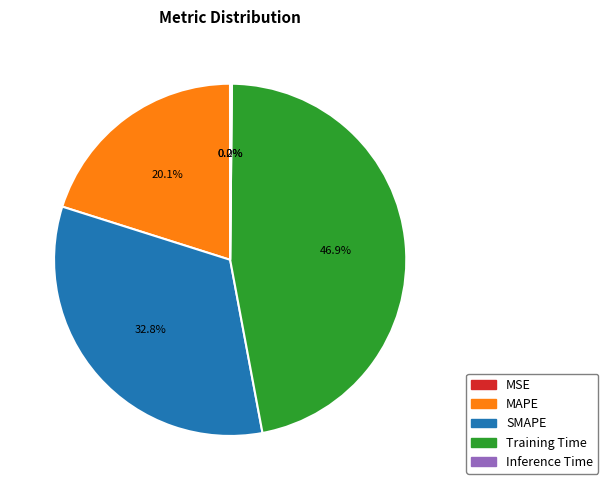

Is it true that SMAPE is 23% of the pie?

False